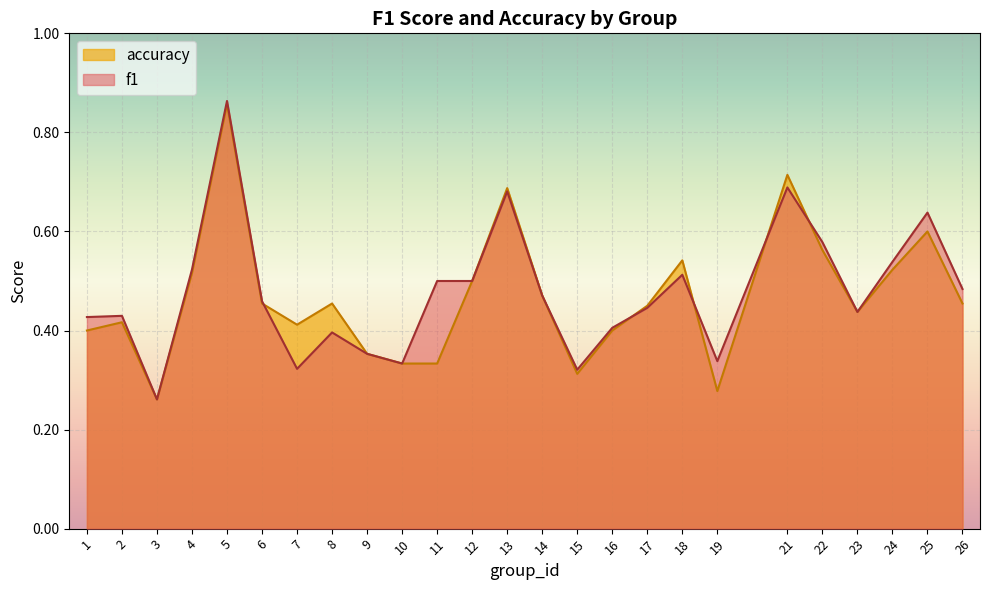

True or false: f1 and accuracy cross at least once.

True